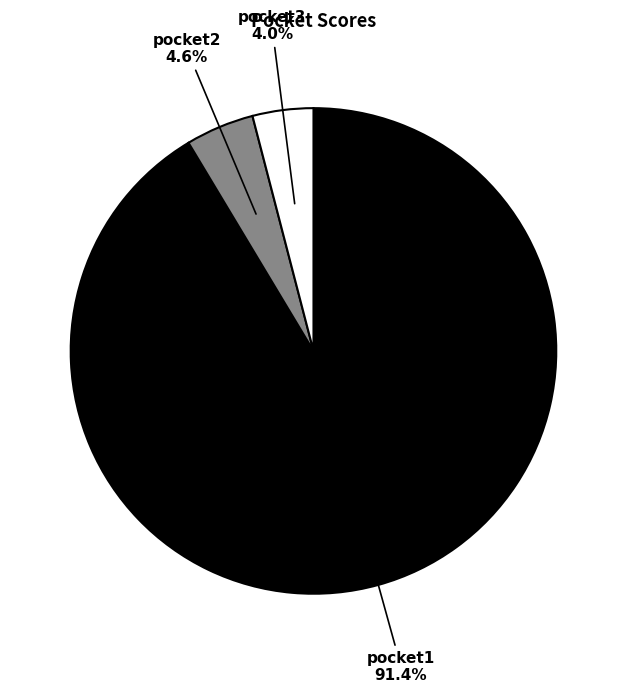

How many segments does this pie chart have?

3